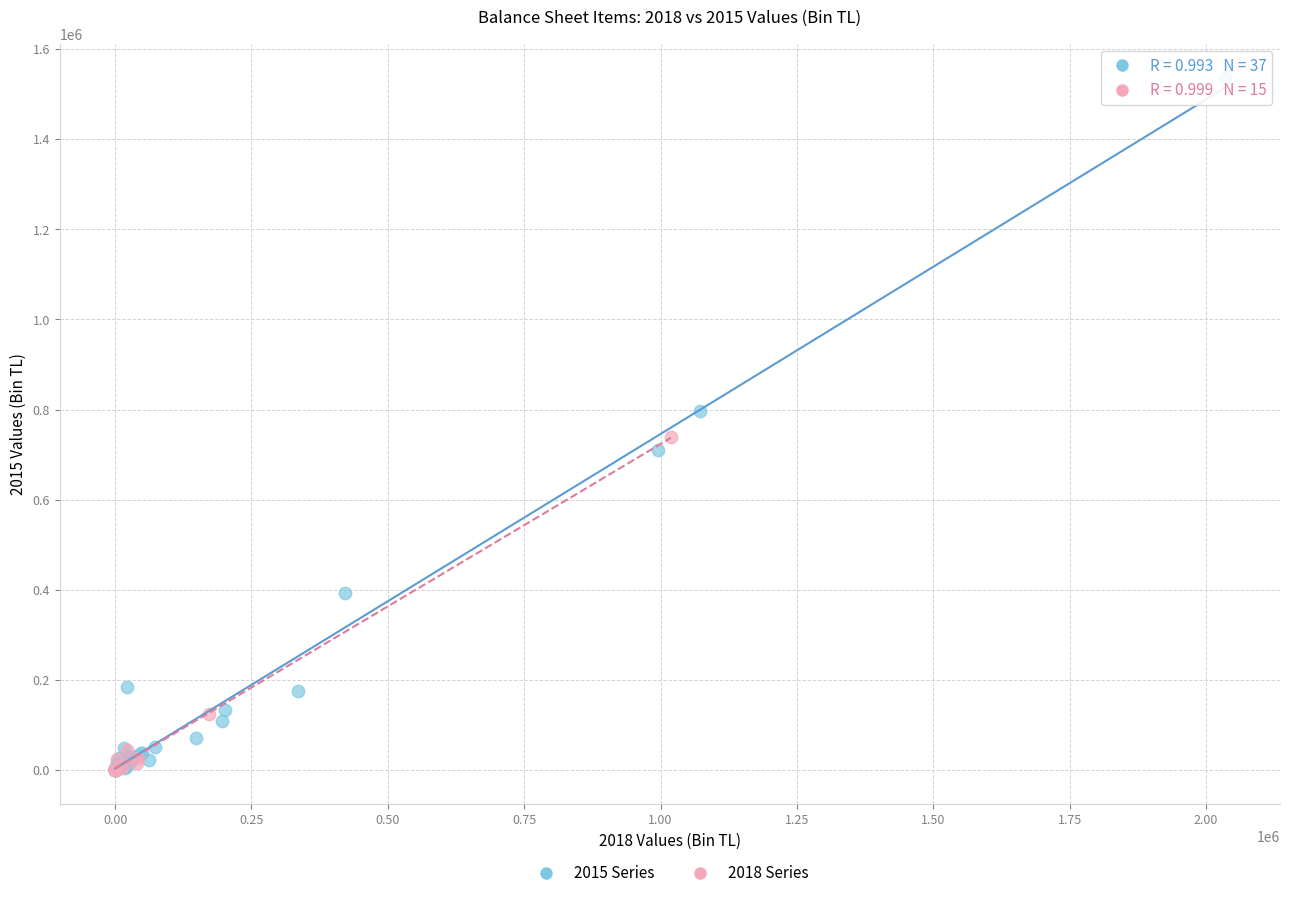

Which series reaches the maximum Y coordinate?

2015 Series